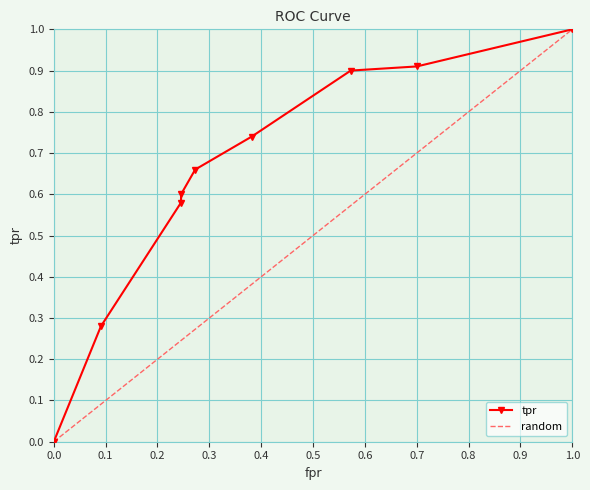

What is the label of the 3rd point from the right?

0.5727272727272728